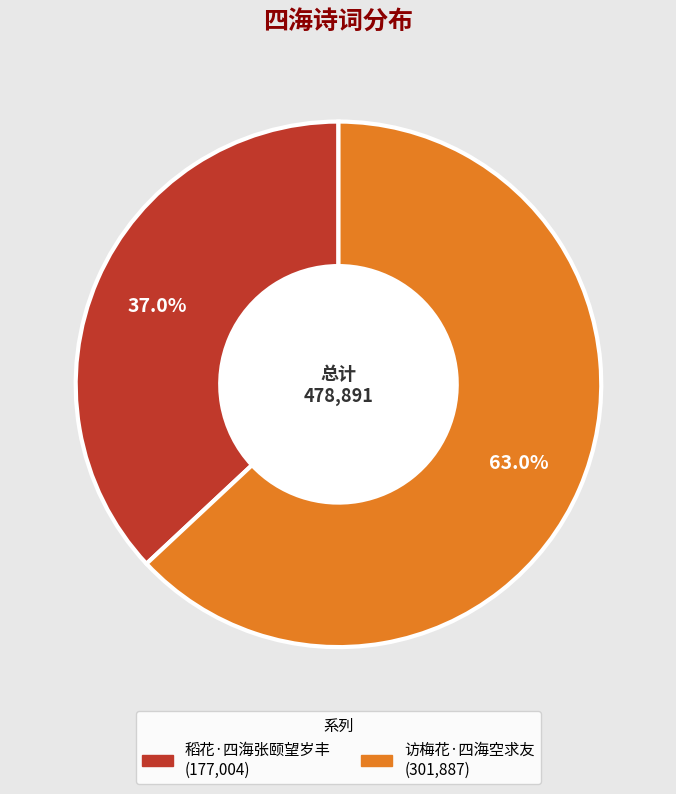

The 稻花·四海张颐望岁丰 slice represents 30% of the pie. True or false?

False